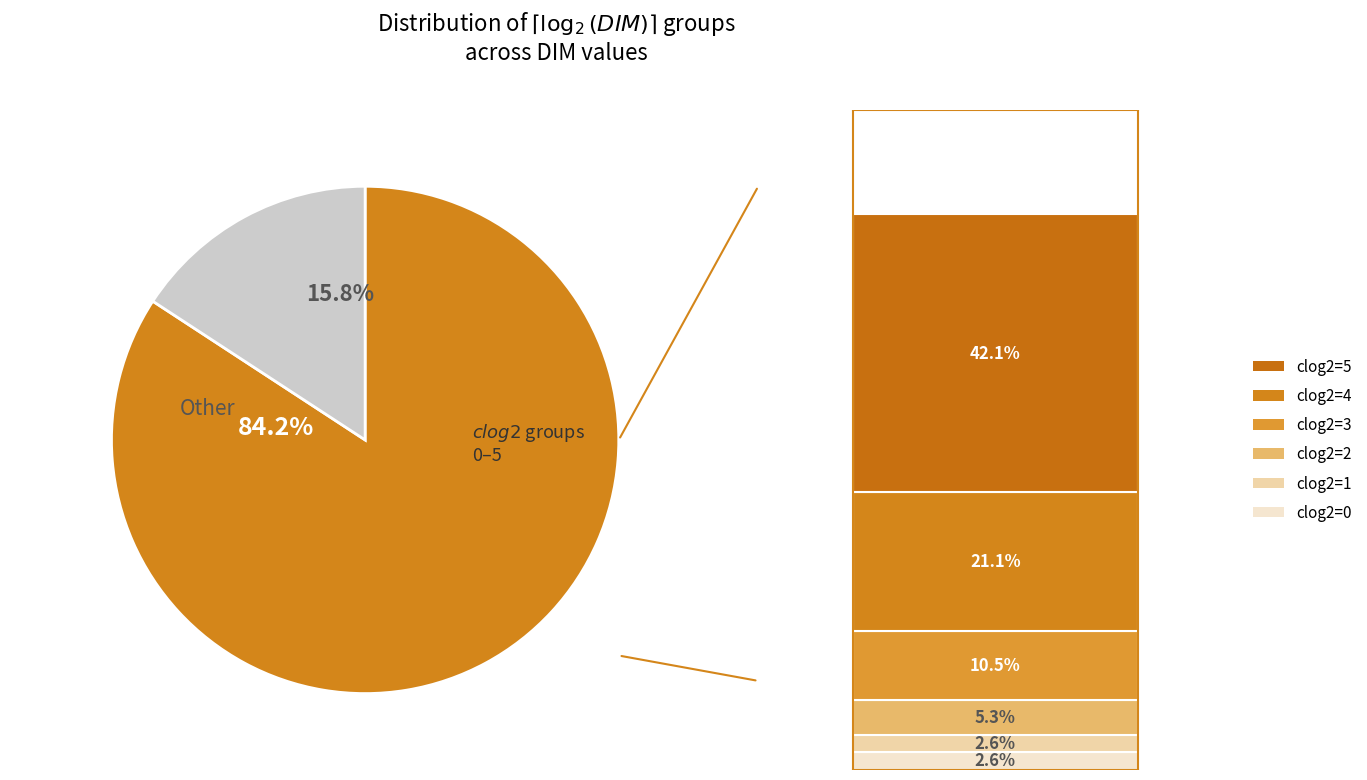

Does any single category account for the majority?

Yes